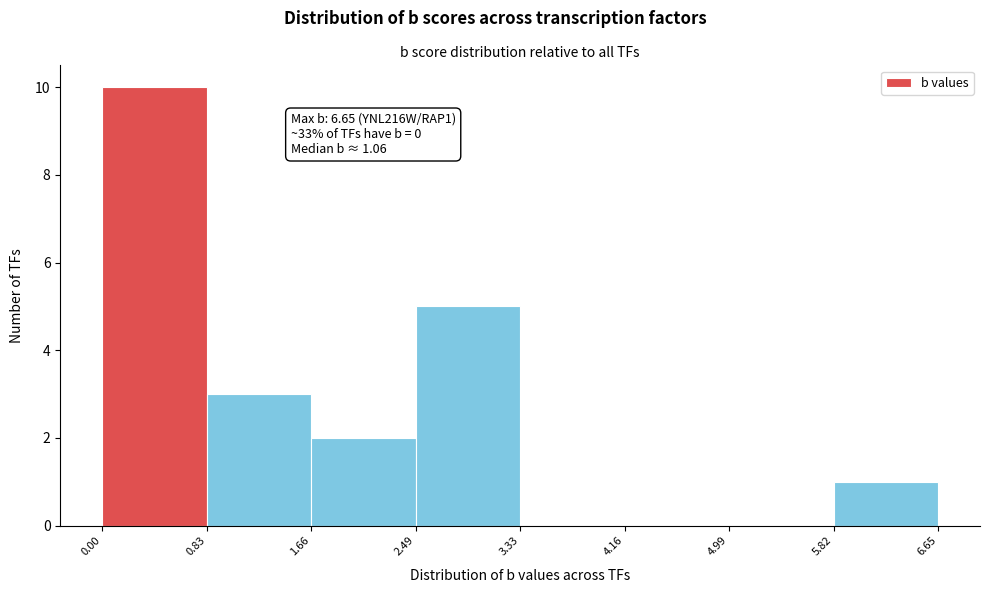

Which range on the x-axis has the tallest bar?

0.00 to 0.83